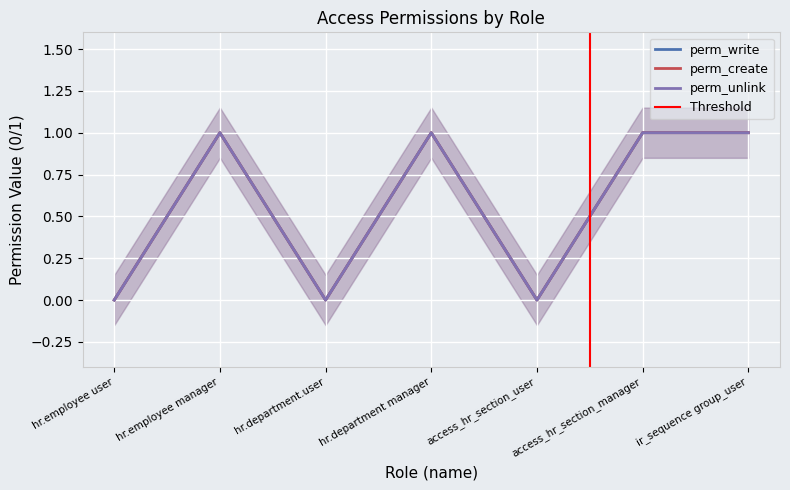

True or false: perm_create has more than 1 interior local peaks.

True